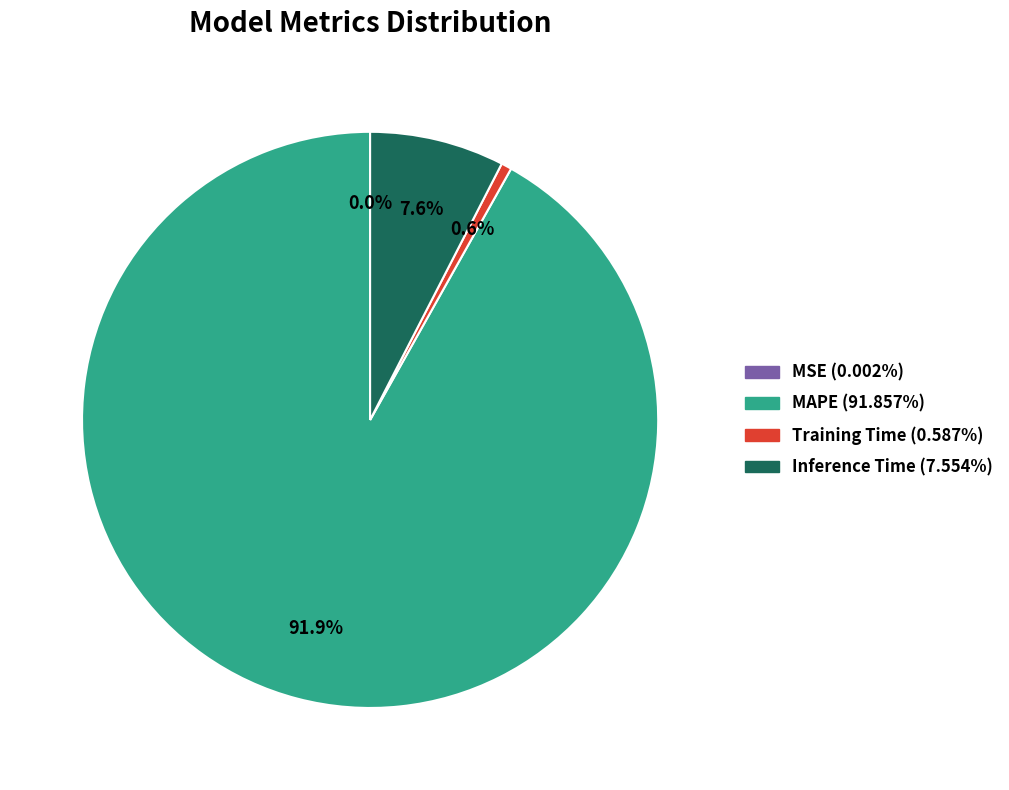

What is the total percentage of Training Time and MAPE?

92.4%